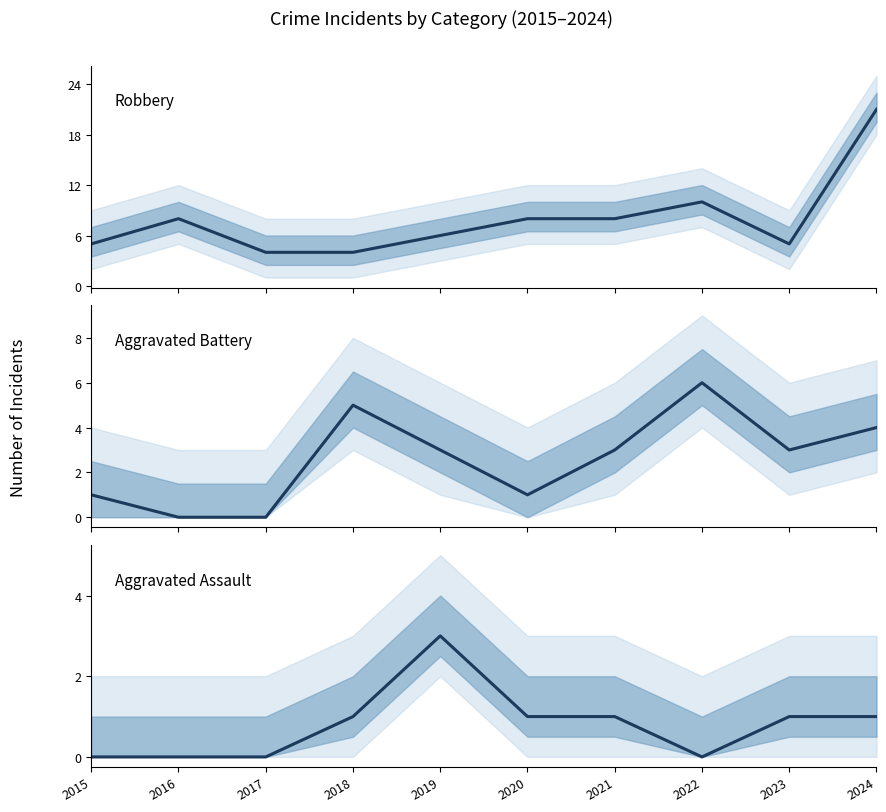

At which label does Aggravated Assault first exceed 1?

2019